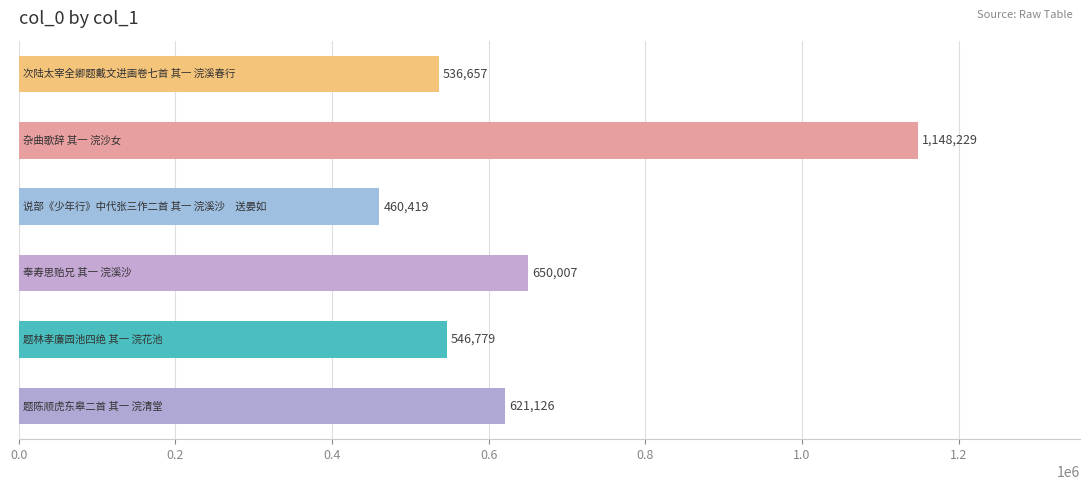

What is the value of the 3rd bar from the top?

460419